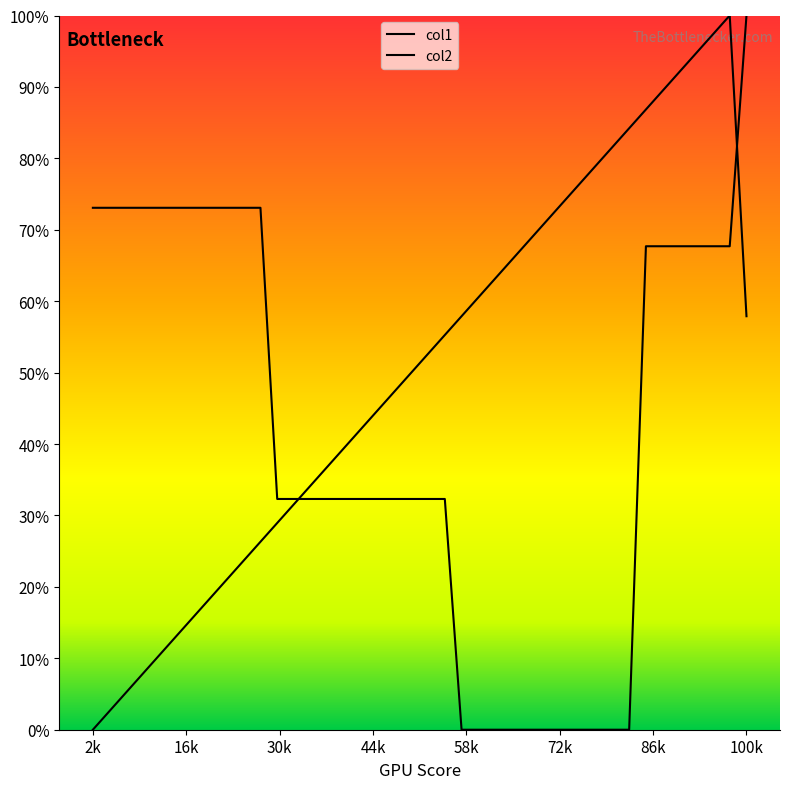

How many times do col2 and col1 cross each other?

2